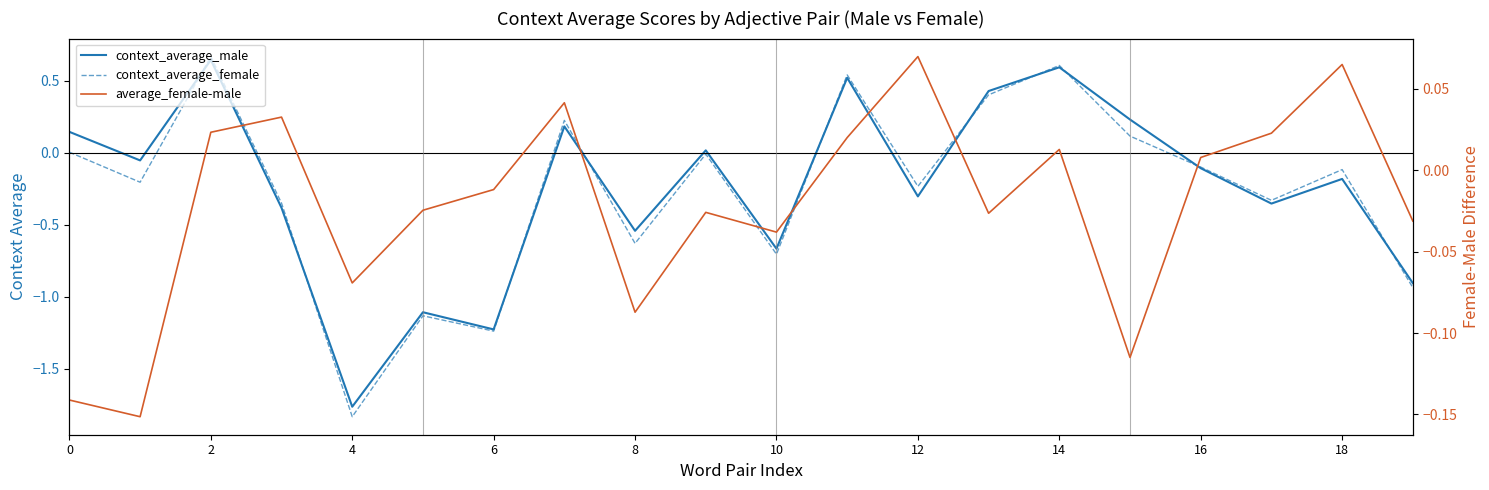

What is the difference between the highest and lowest values at 19?

0.9